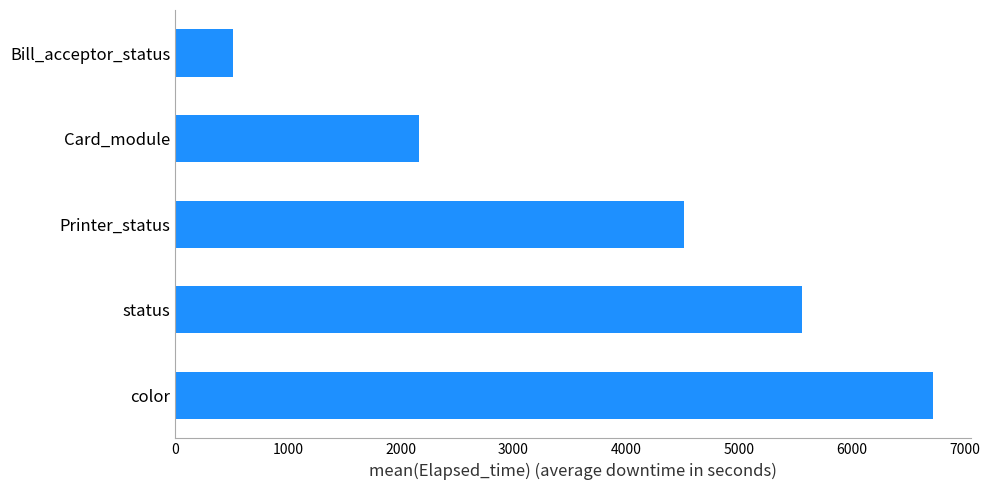

True or false: the data shows 2160.4 at Card_module.

True